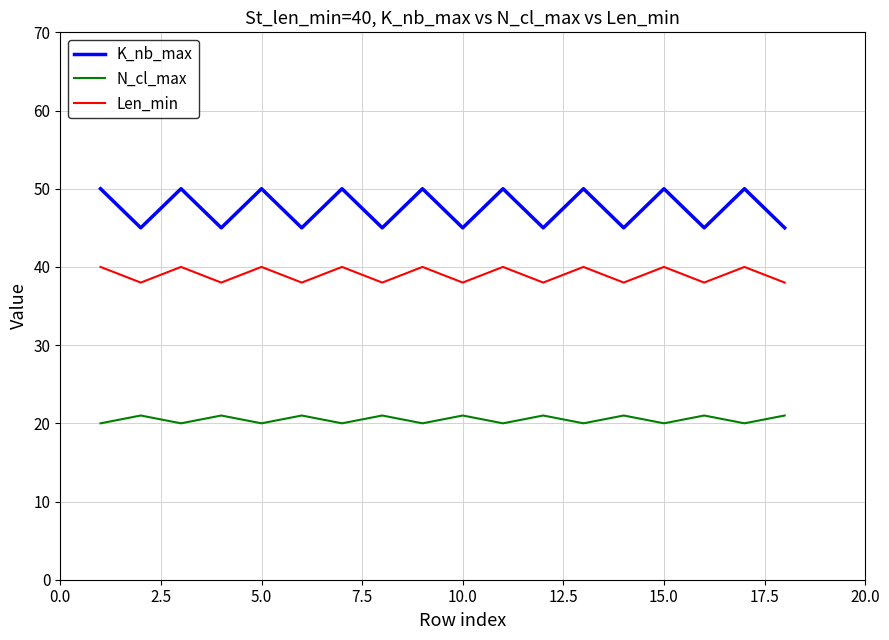

List the series in order of their overall mean, highest first.

K_nb_max, Len_min, N_cl_max